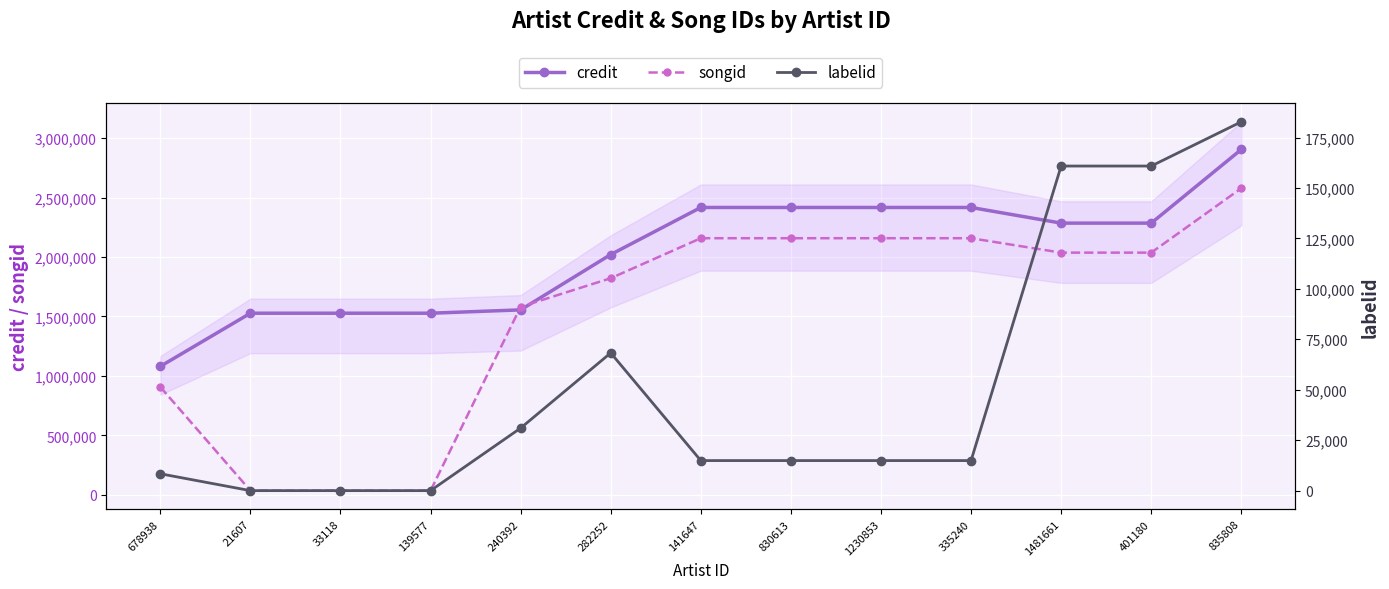

What is the sum of the labelid values at 21607 and 1230853?

14889